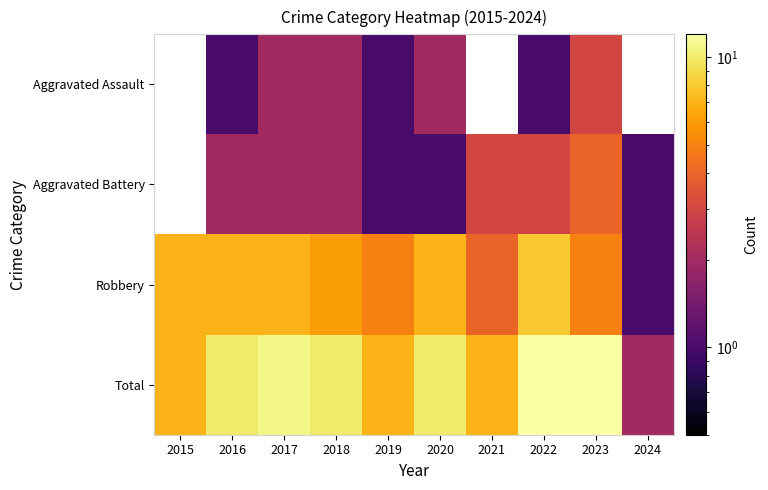

At 2019, list the series in order from smallest to largest.

Aggravated Assault, Aggravated Battery, Robbery, Total